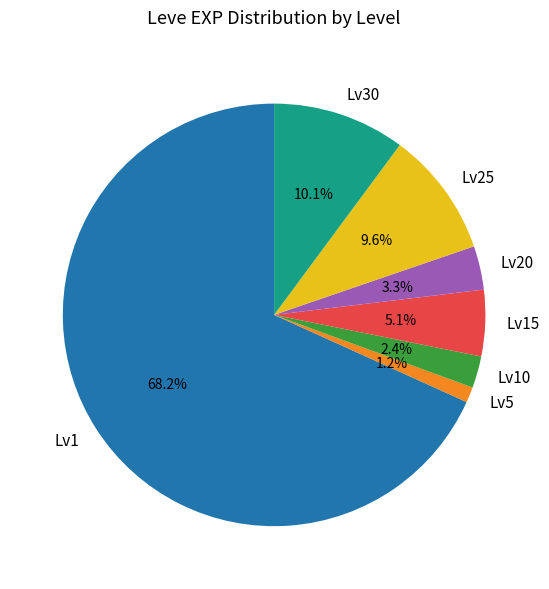

How many segments does this pie chart have?

7